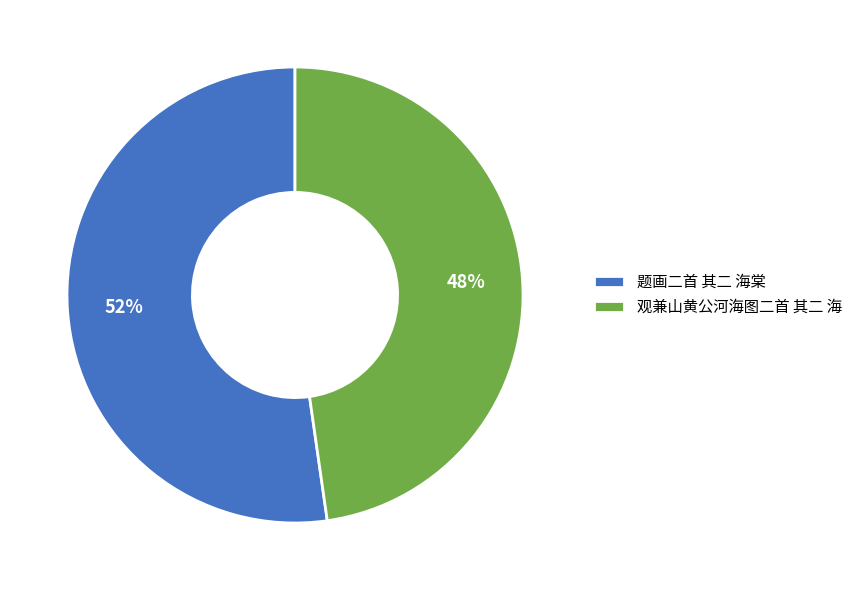

Which category has the smallest portion of the pie?

观兼山黄公河海图二首 其二 海